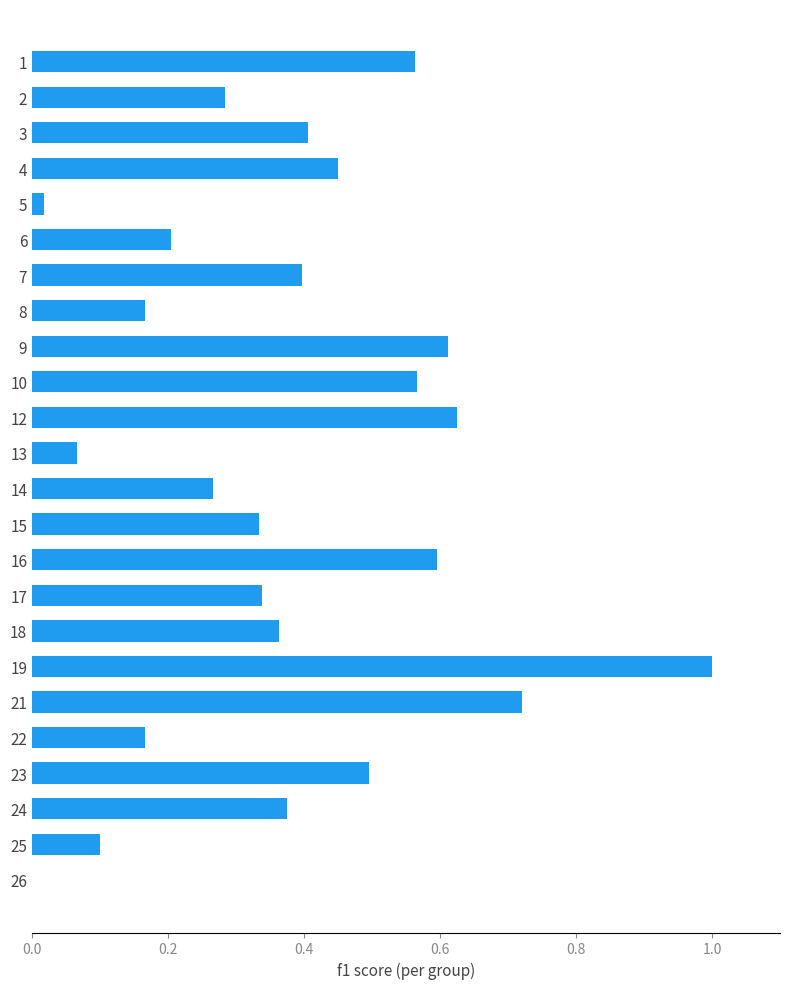

What is the sum of the values at 18 and 23?

0.9